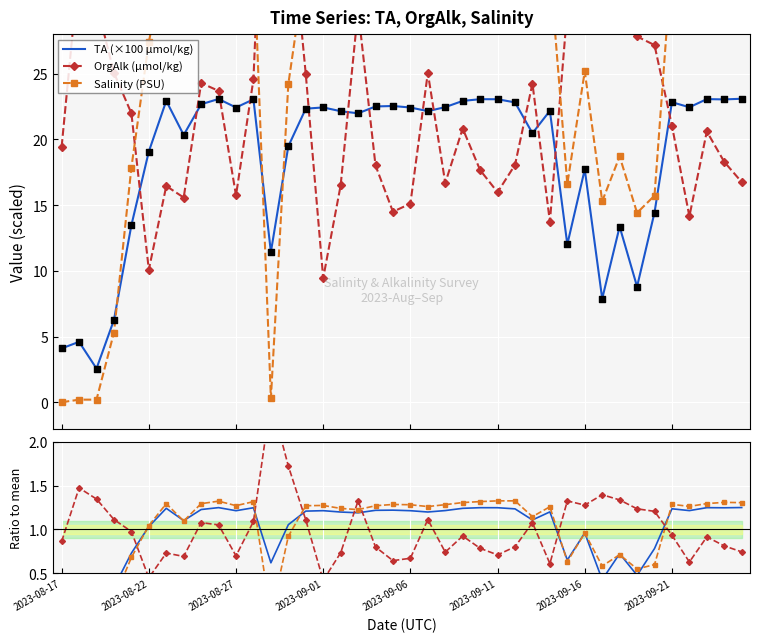

Is the value of OrgAlk (µmol/kg) at 2023-09-06 greater than the value of Salinity ratio at 2023-08-27?

Yes